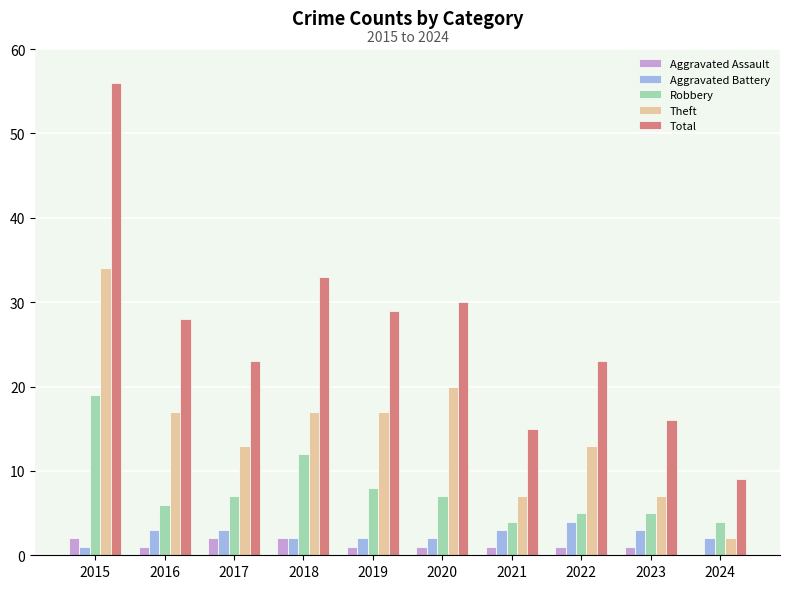

At which label does Total reach its peak?

2015